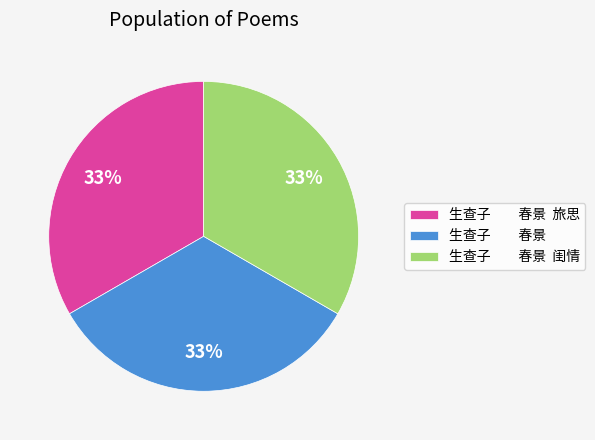

What is the ratio of the value at 生查子 春景 to the value at 生查子 春景 闺情?

1.0